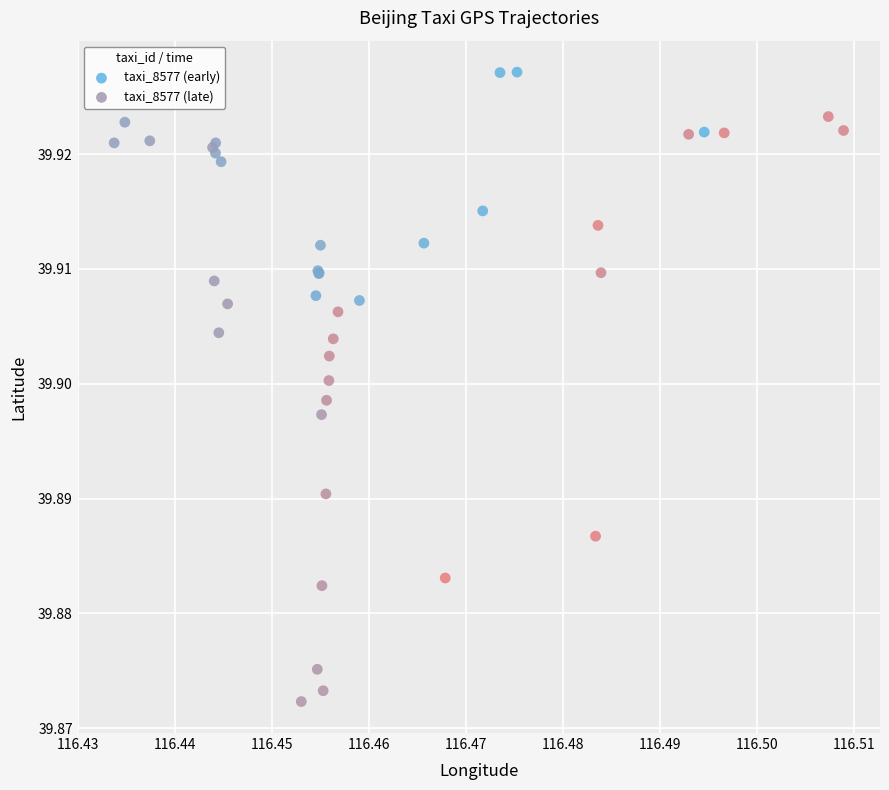

Which series has the widest spread of Y values?

taxi_8577 (late)